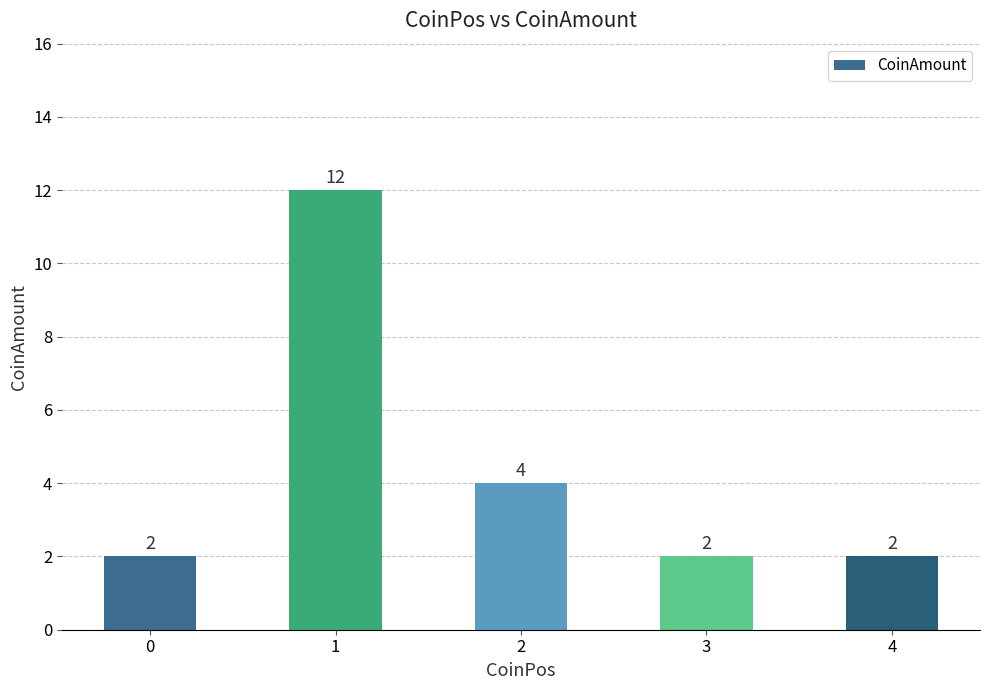

True or false: the data shows 2 at 2.

False